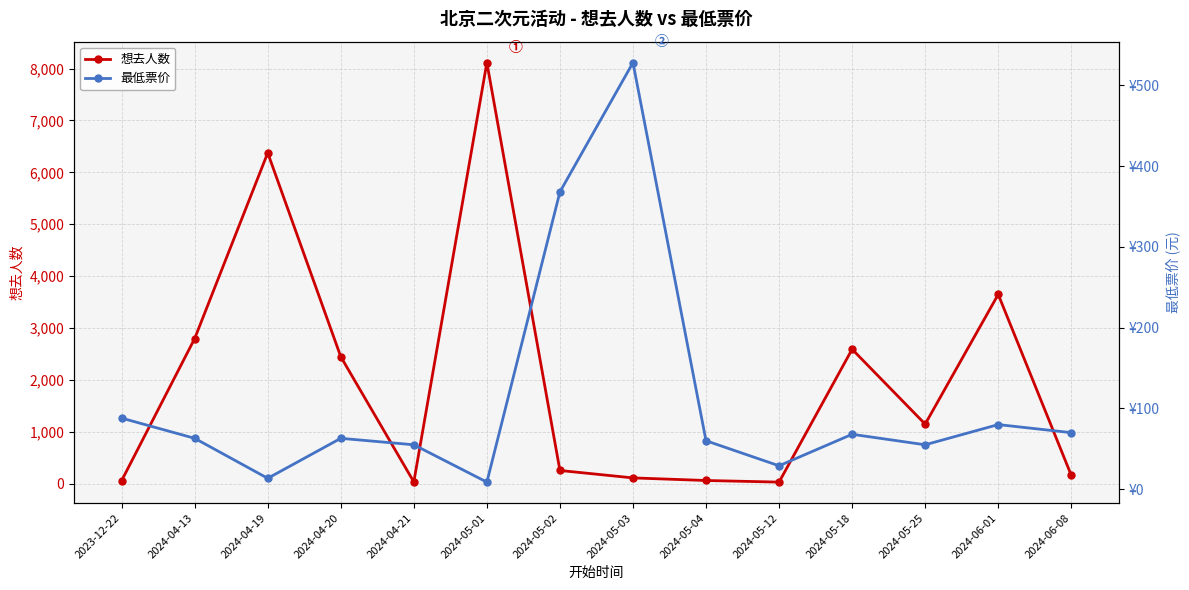

Reading left to right, list all the values displayed in this chart.

想去人数: 62.0	2799.0	6375.0	2449.0	38.0	8113.0	258.0	115.0	65.0	34.0	2593.0	1151.0	3649.0	166.0
最低票价: 88.0	63.0	13.5	63.0	55.0	8.8	368.0	528.0	60.0	29.0	68.0	55.0	80.0	70.0